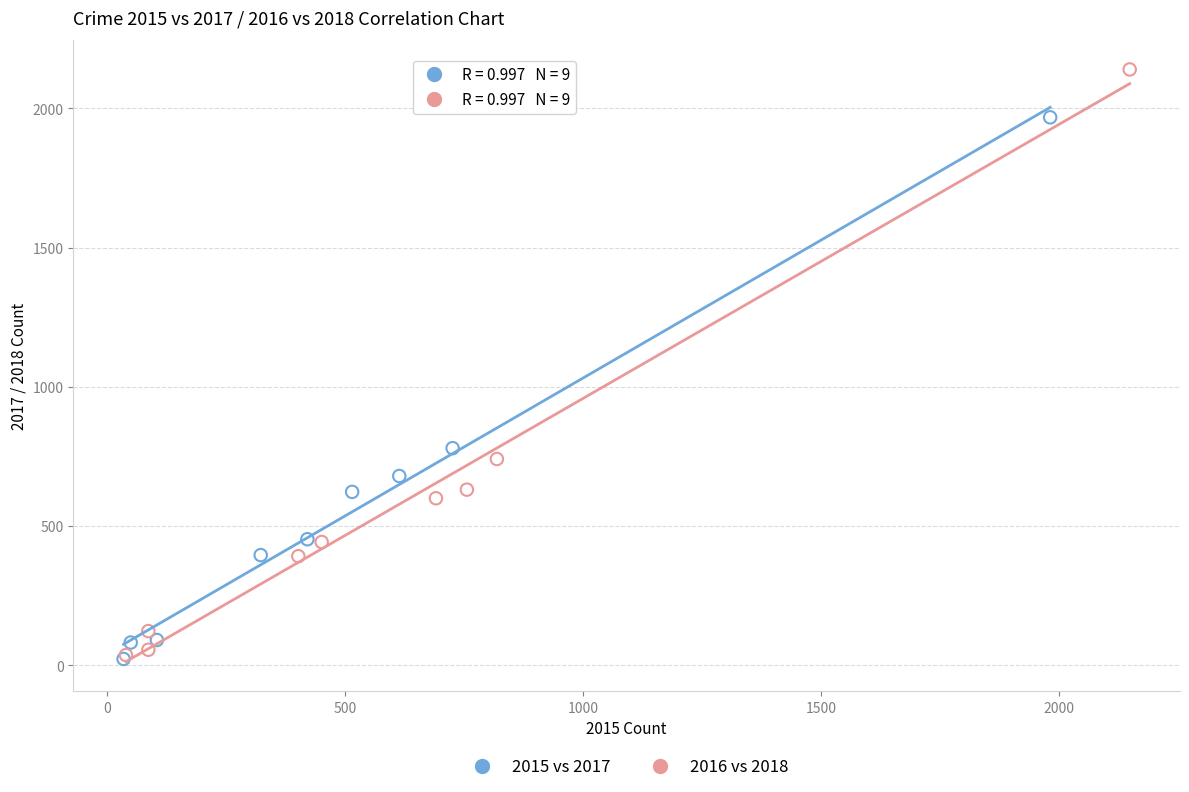

Which series has the widest spread of Y values?

2016 vs 2018